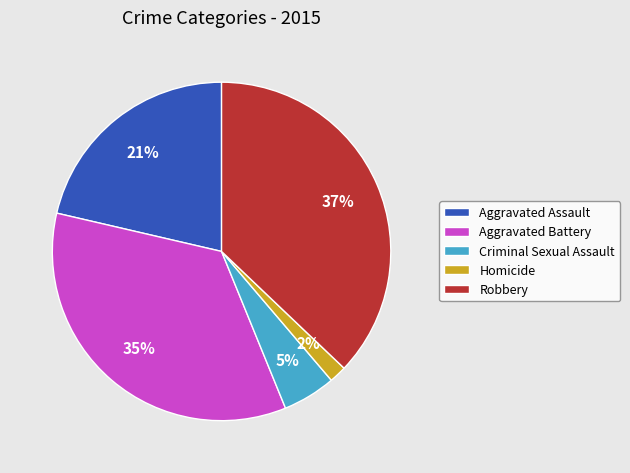

Combined, do Criminal Sexual Assault and Aggravated Battery account for over 50%?

No